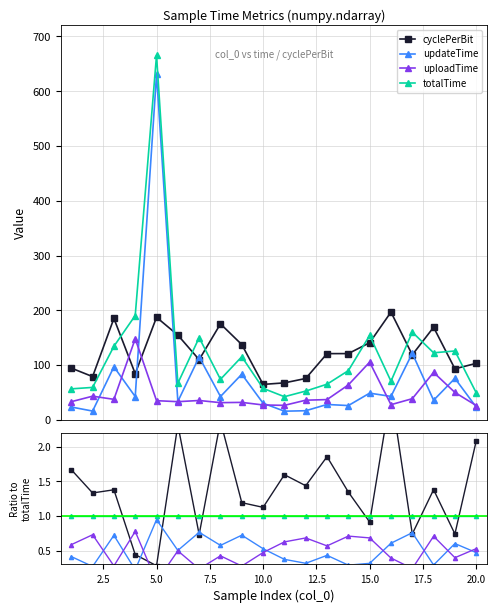

True or false: totalTime has a value of 1.5 at 13.

False